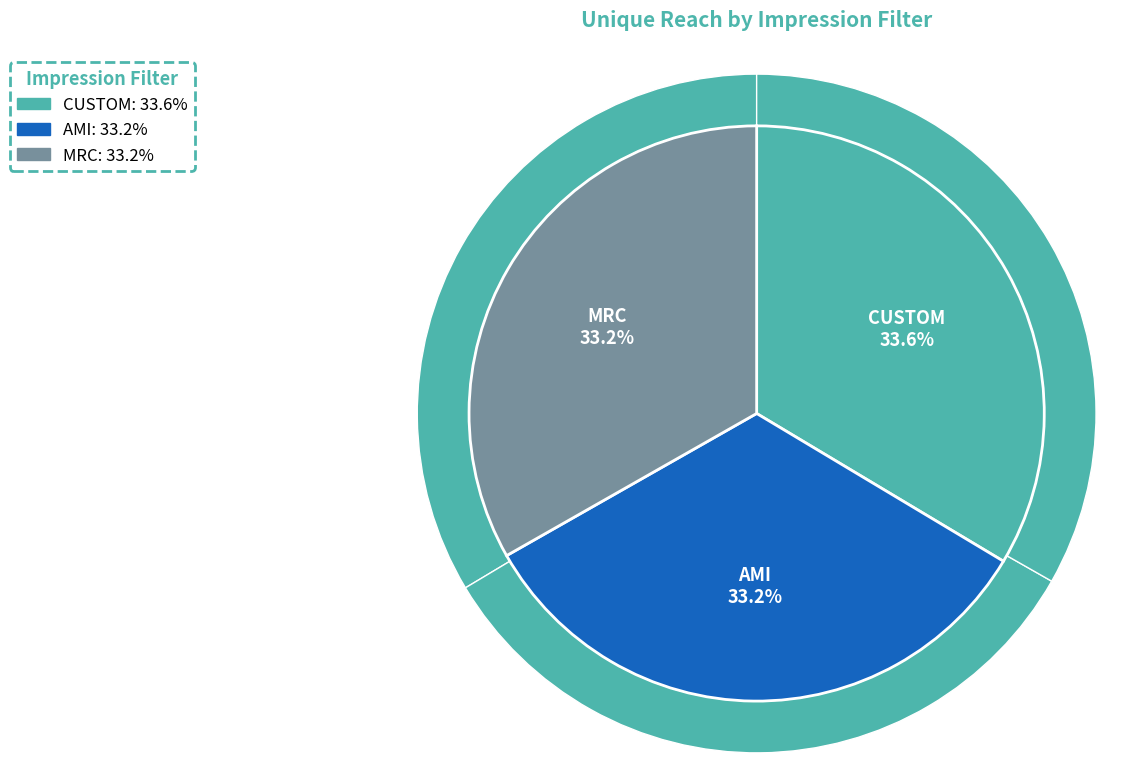

What percentage is the MRC slice, to the nearest percent?

33%